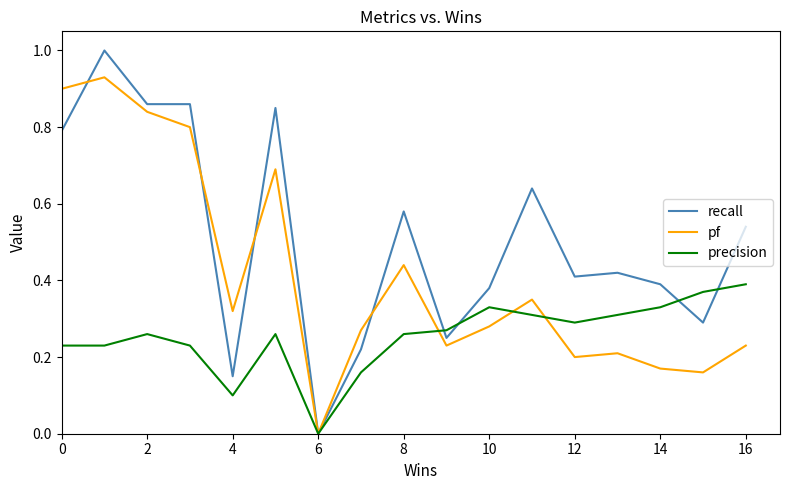

Rank the series by their maximum value, from lowest to highest.

precision, pf, recall